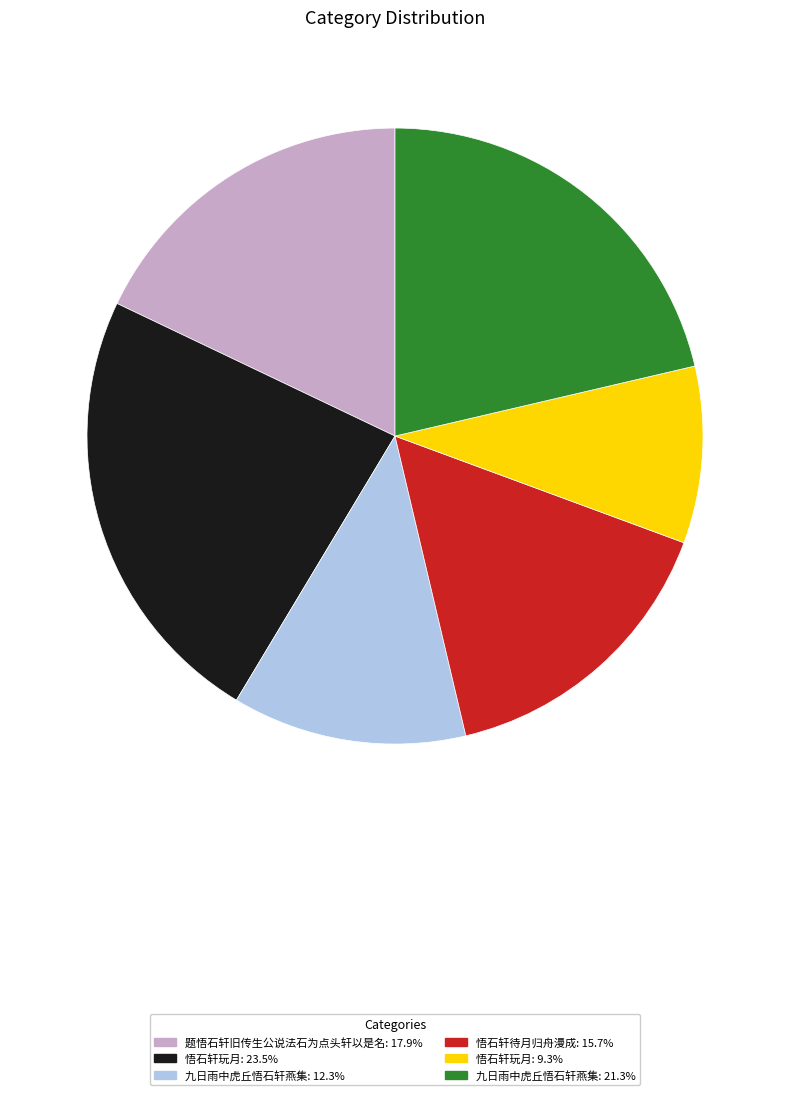

Count the number of slices in the pie.

6